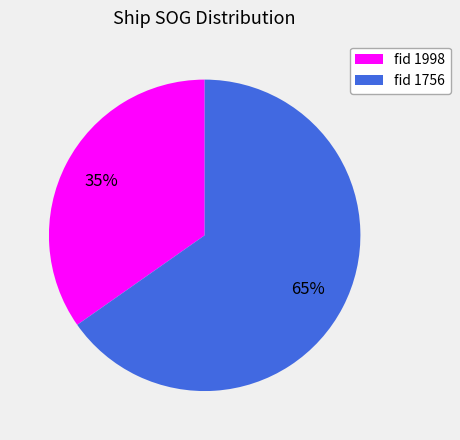

Rank the categories by value from highest to lowest.

fid 1756, fid 1998